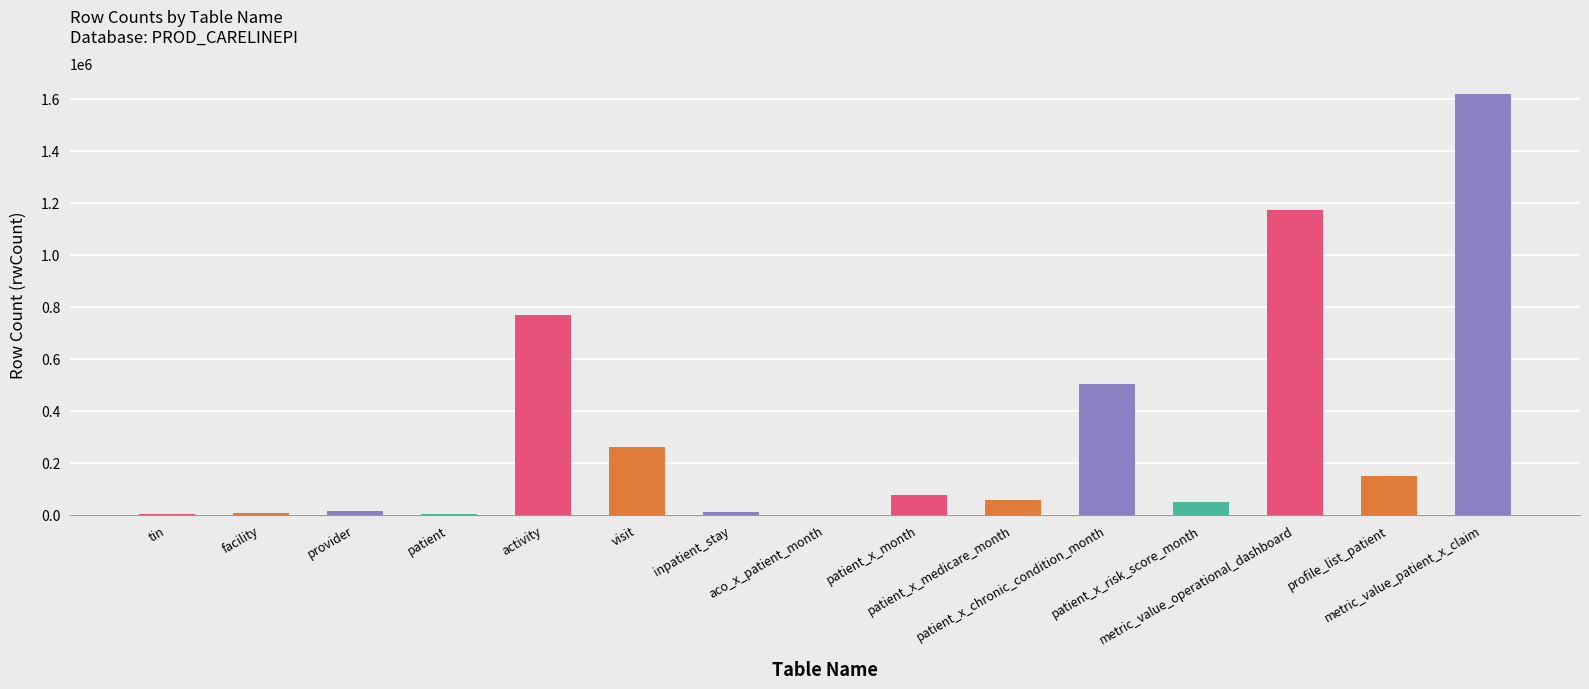

True or false: the data shows 11618 at inpatient_stay.

True